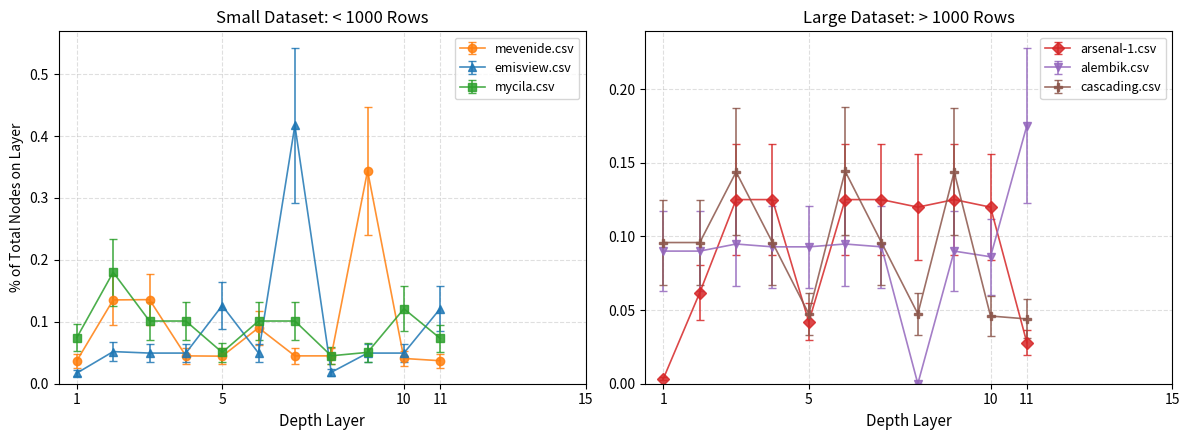

What is the greatest value displayed?

0.4